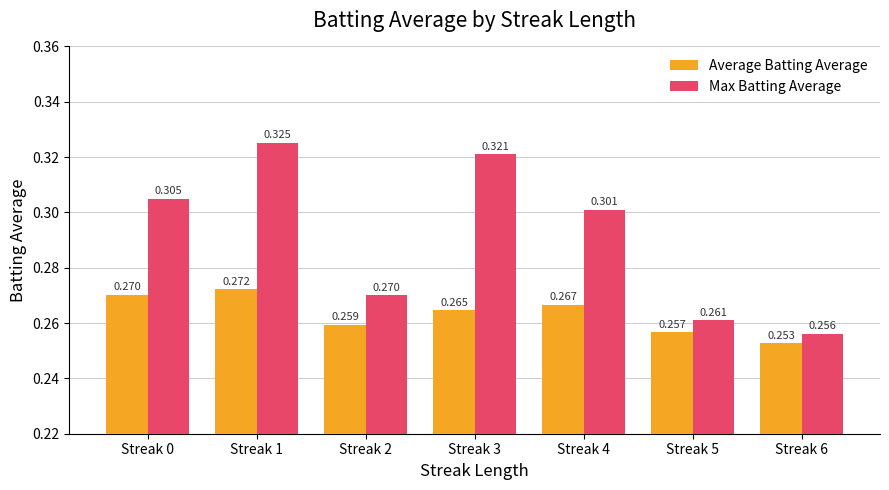

How many categories are shown in the chart?

7